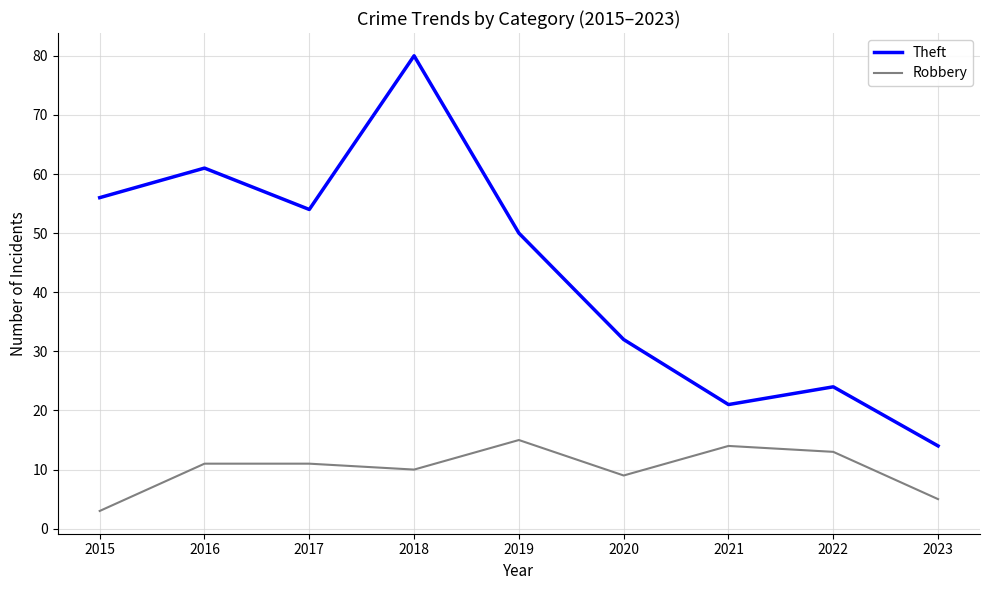

At which category is the sum across all series the highest?

2018